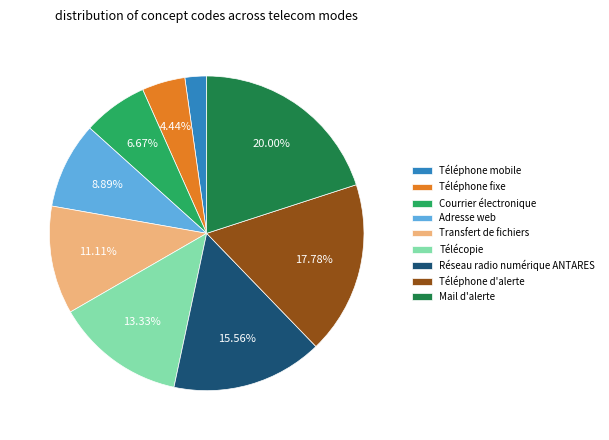

To the nearest percent, what is the difference between the largest and smallest slice percentages?

18%